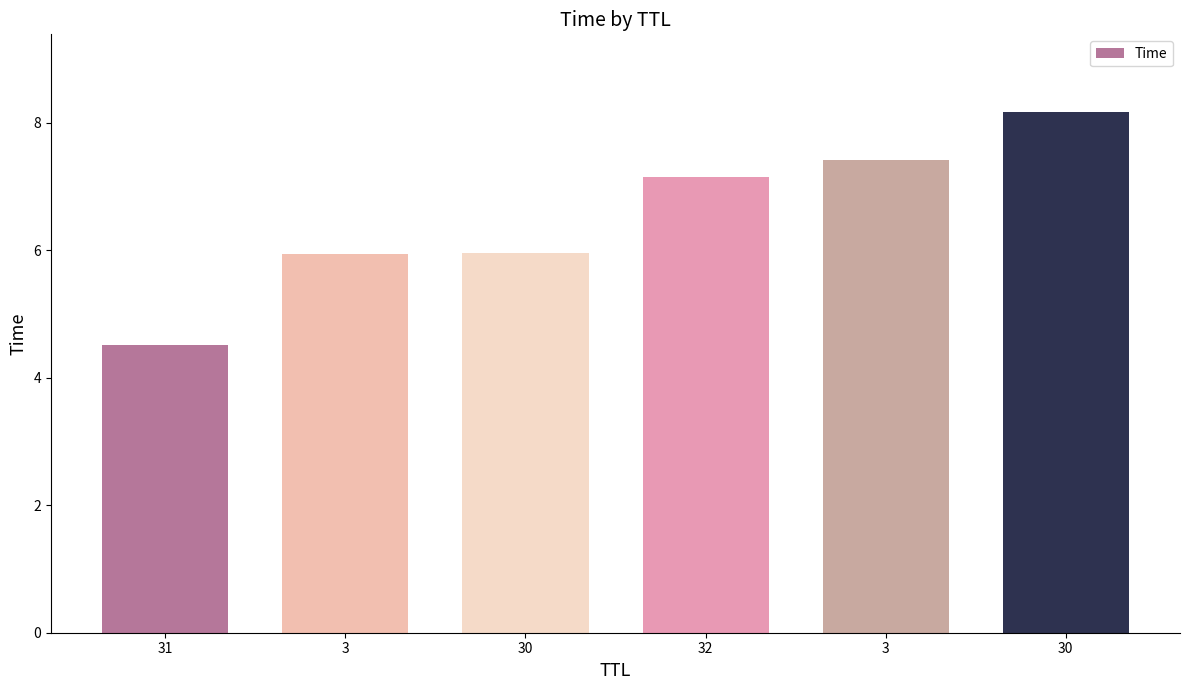

What is the value of the 4th bar from the left?

7.1